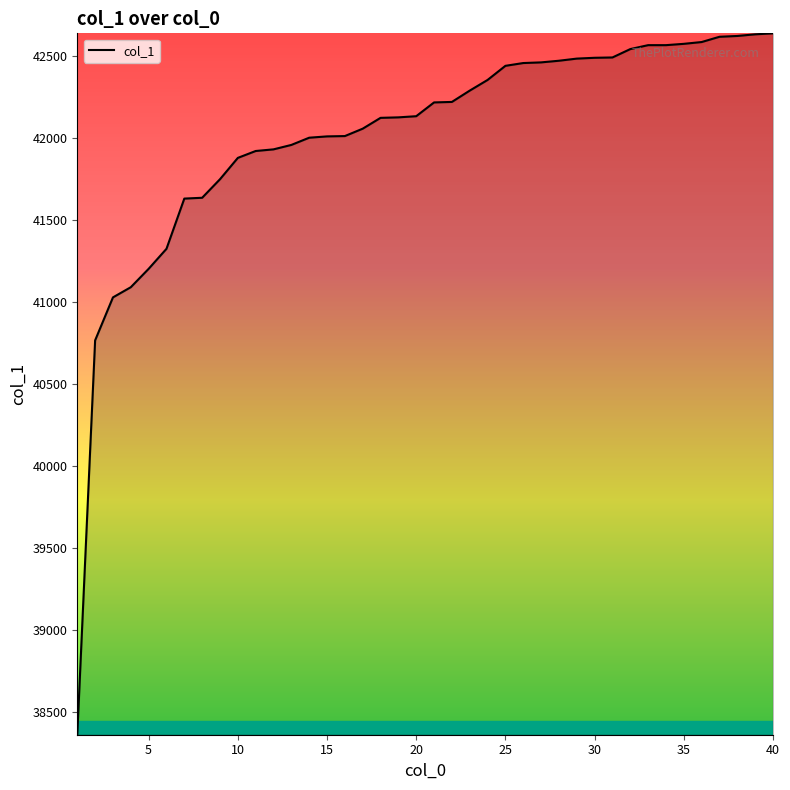

What is the smallest value displayed?

38363